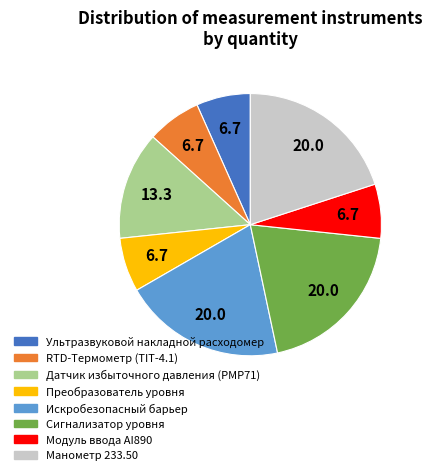

The Ультразвуковой накладной расходомер slice represents 15% of the pie. True or false?

False